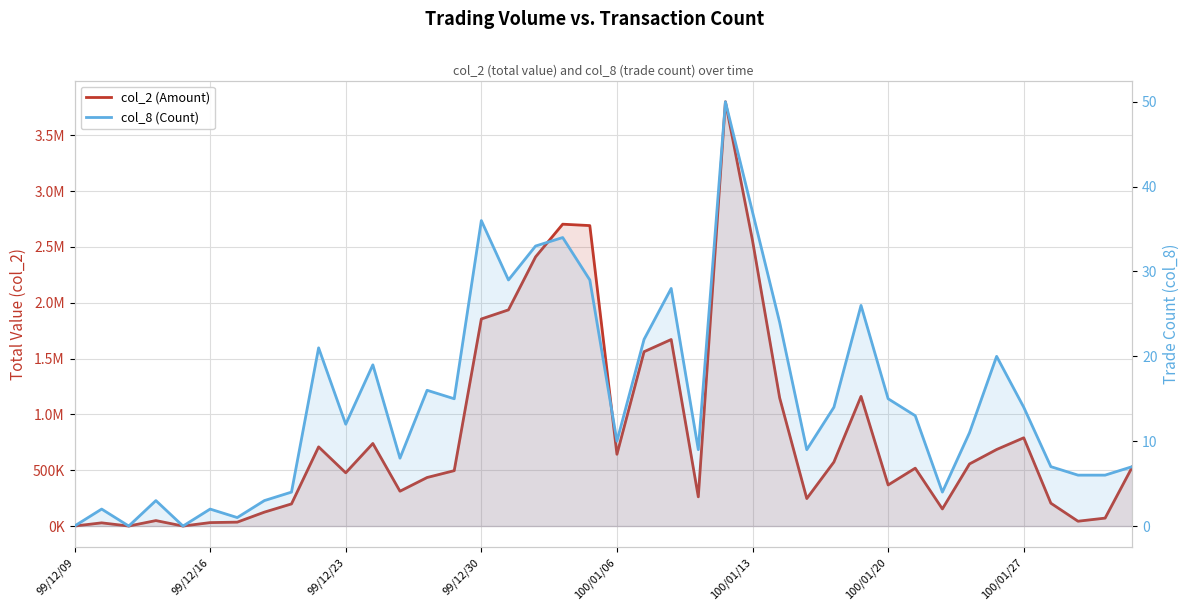

Which series has the largest range (max minus min)?

col_2 (Amount)